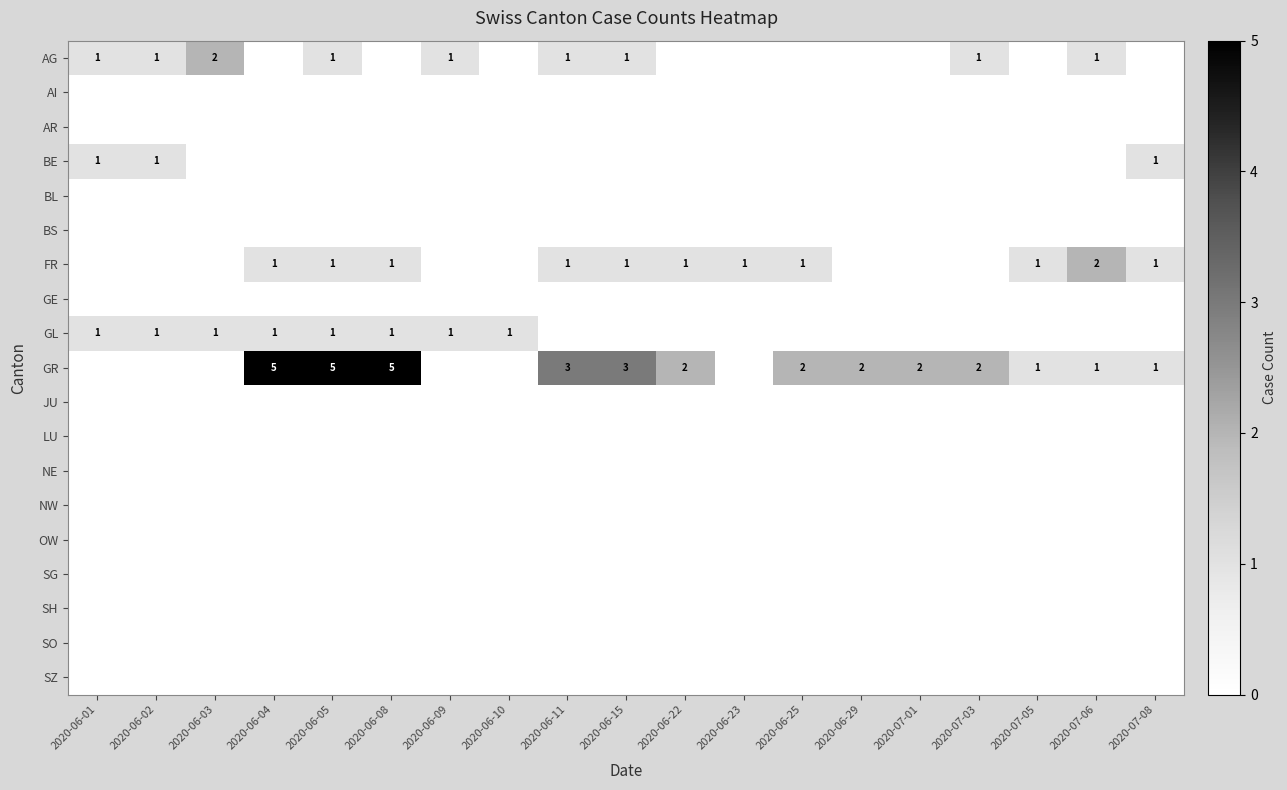

Which series has the largest total across all categories?

GR